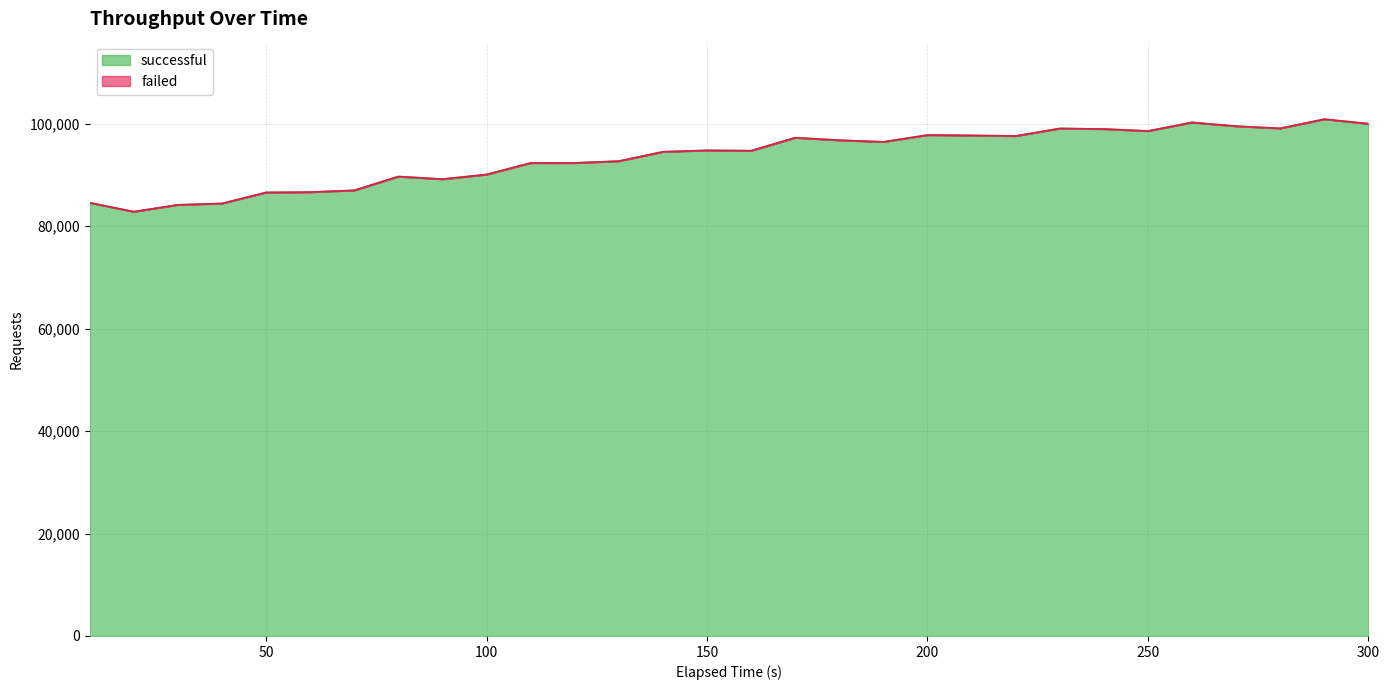

What is the difference between the maximum and minimum values in the successful series?

18061